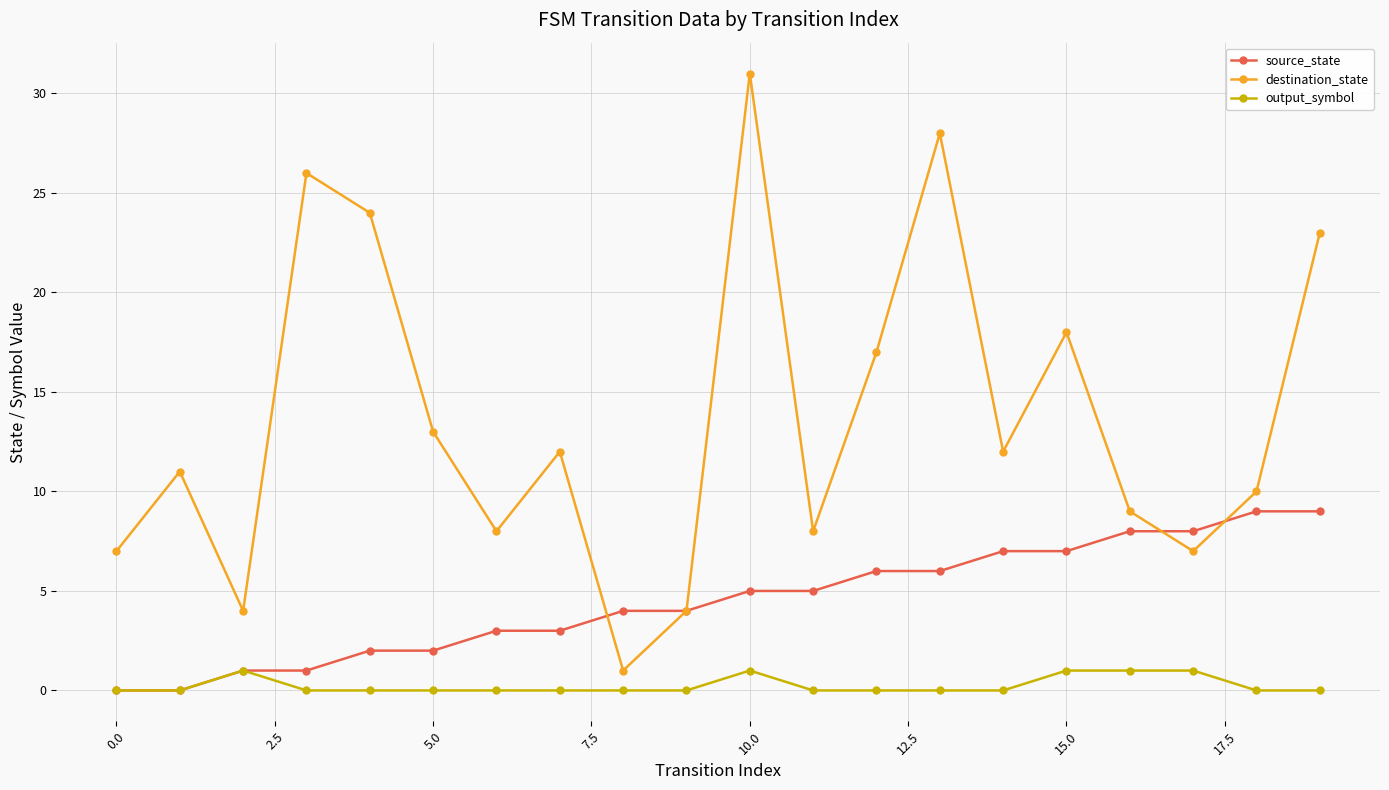

Rank the series by their maximum value, from highest to lowest.

destination_state, source_state, output_symbol